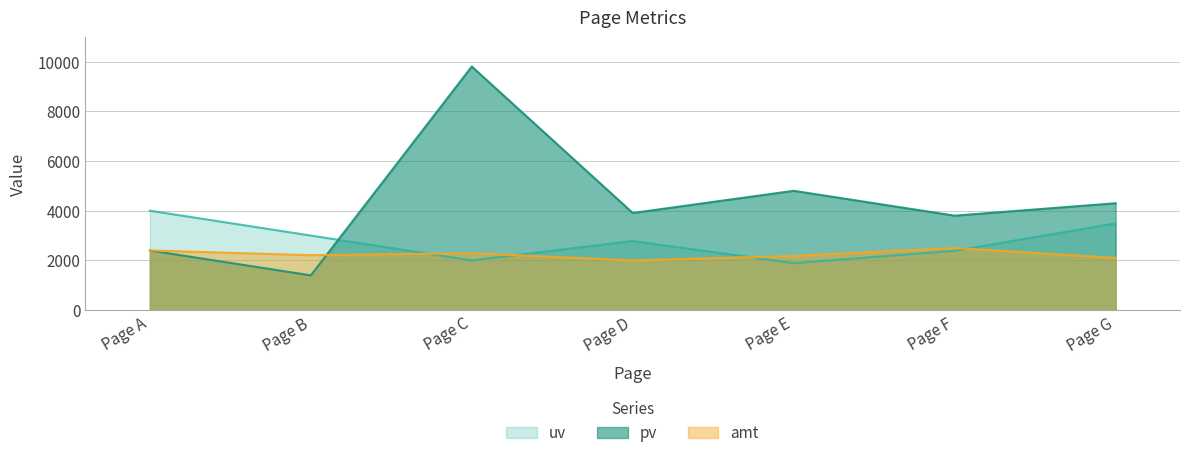

What is the average value of the pv series?

4344